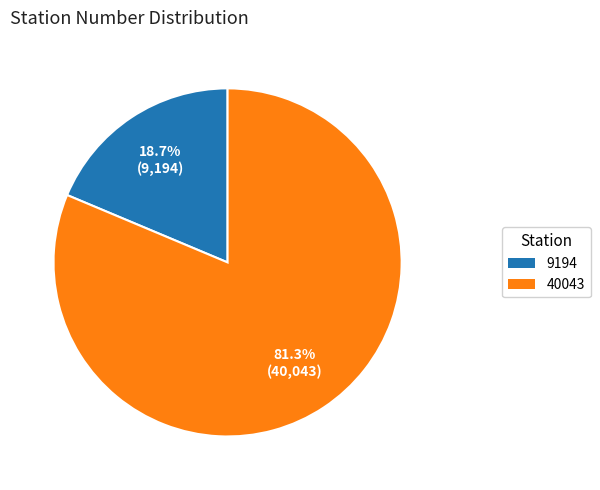

Is there a majority slice in this chart?

Yes